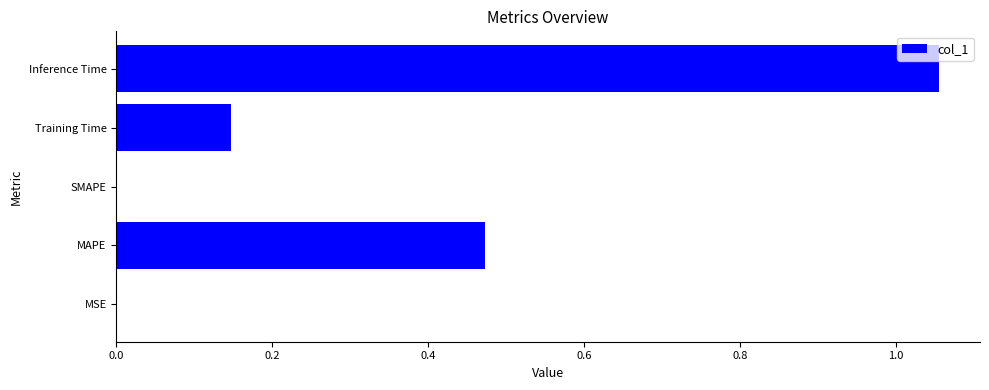

The value at SMAPE is -0.7. True or false?

False